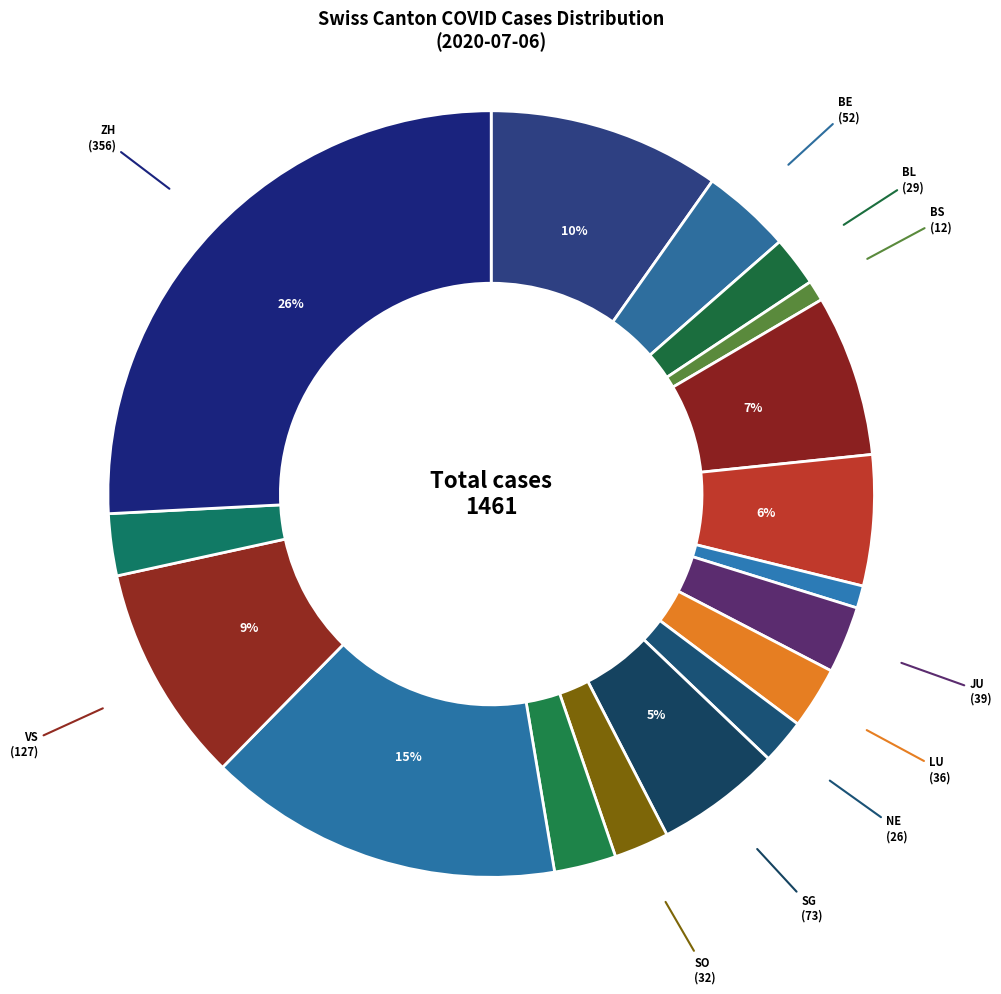

Which slice is the largest?

ZH